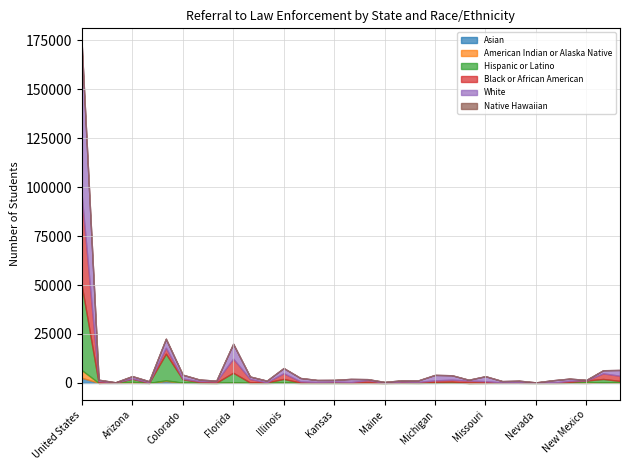

The Asian series shows 8 at New Hampshire. True or false?

False